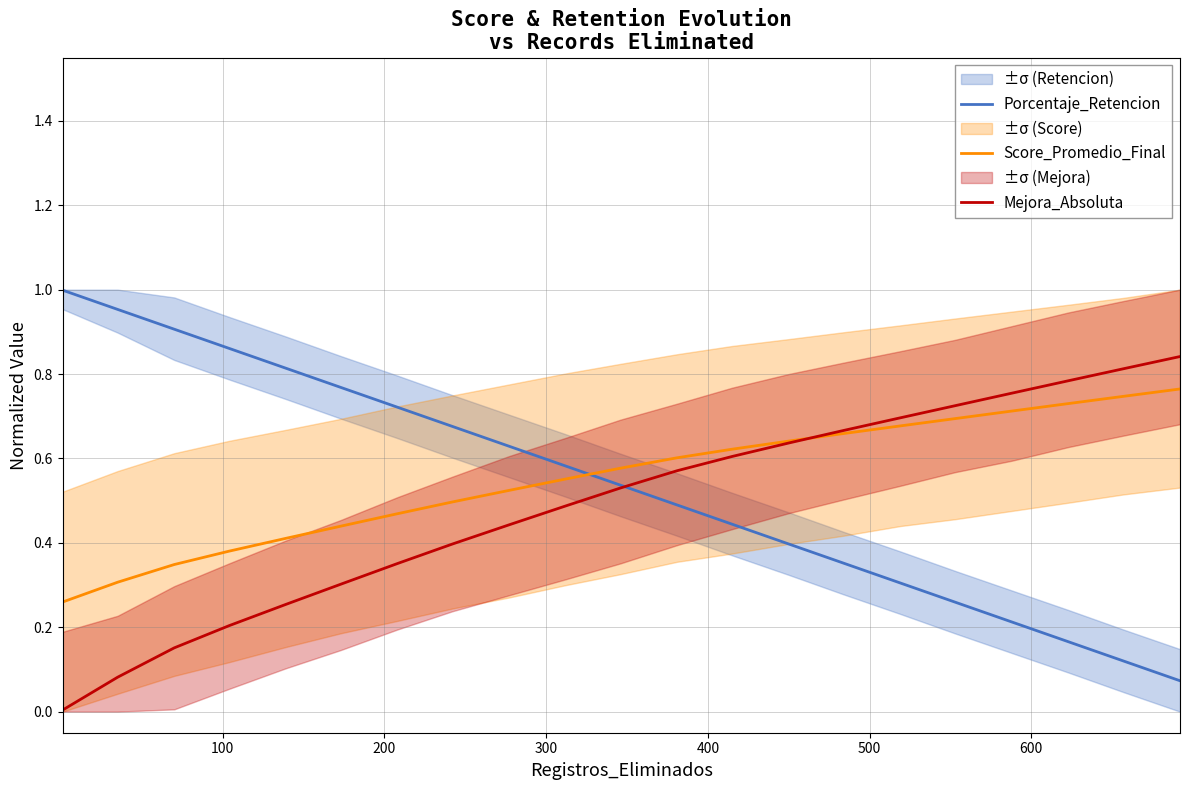

What is the spread (max minus min) of values at 100?

0.9